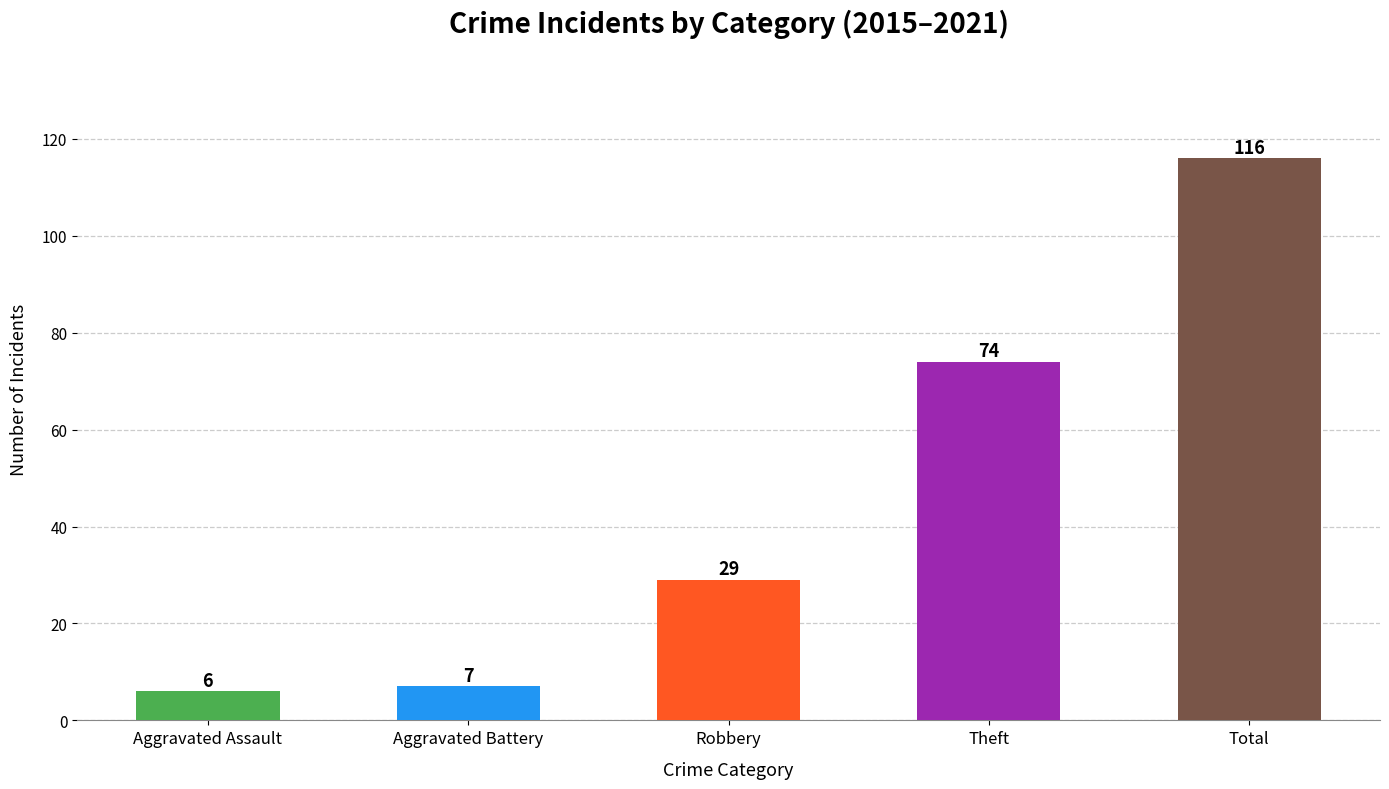

List the labels in order of value, smallest first.

Aggravated Assault, Aggravated Battery, Robbery, Theft, Total